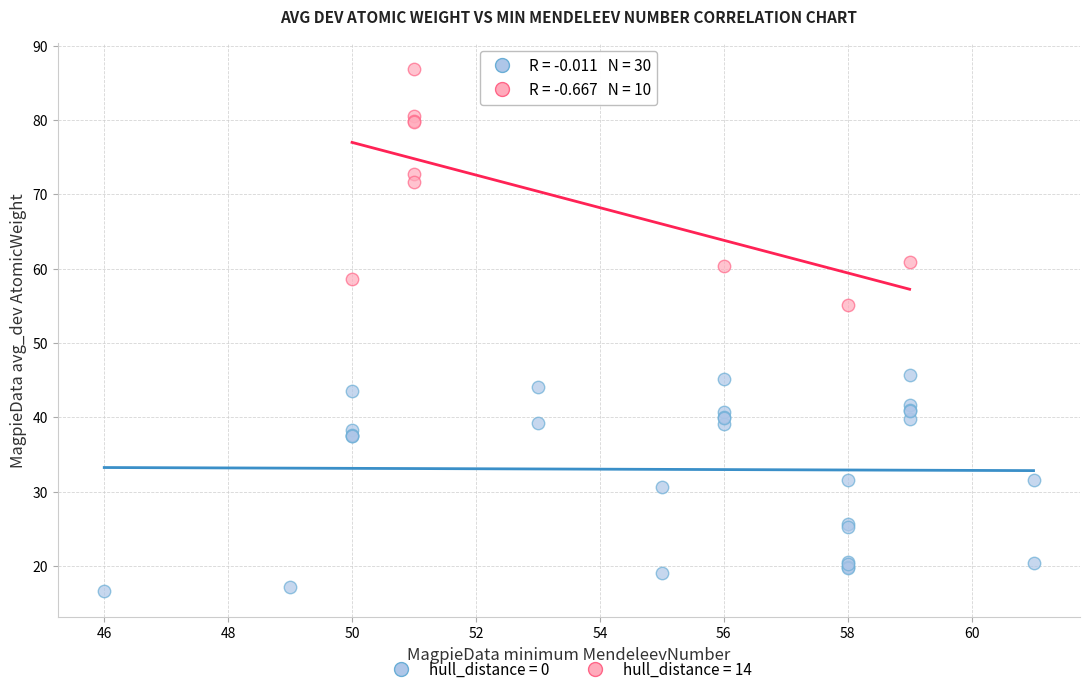

Which series reaches the minimum Y coordinate?

hull_distance = 0